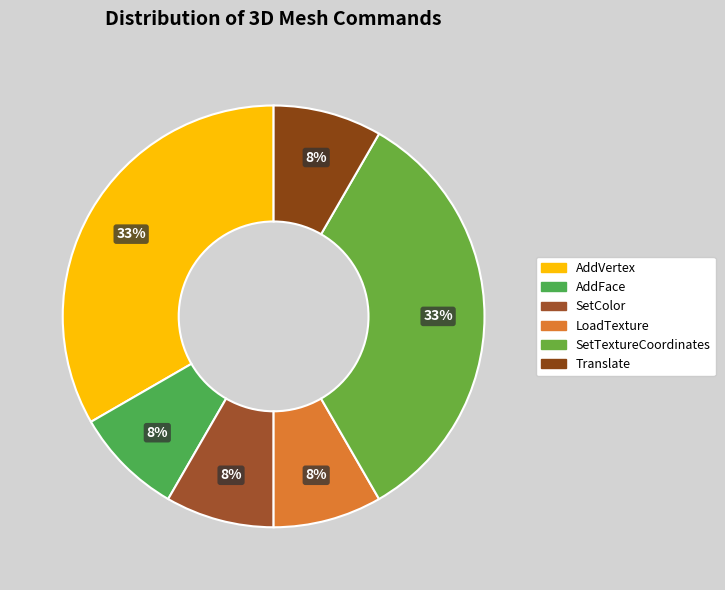

Is it true that SetTextureCoordinates is 46% of the pie?

False